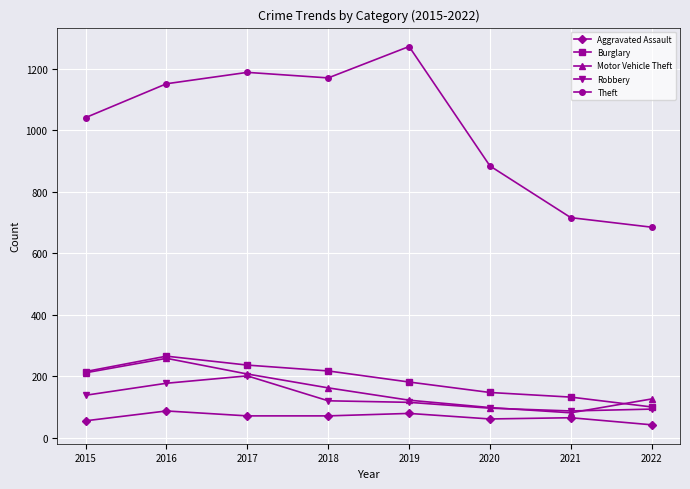

In Robbery, how many points are lower than both neighbors (excluding endpoints)?

1